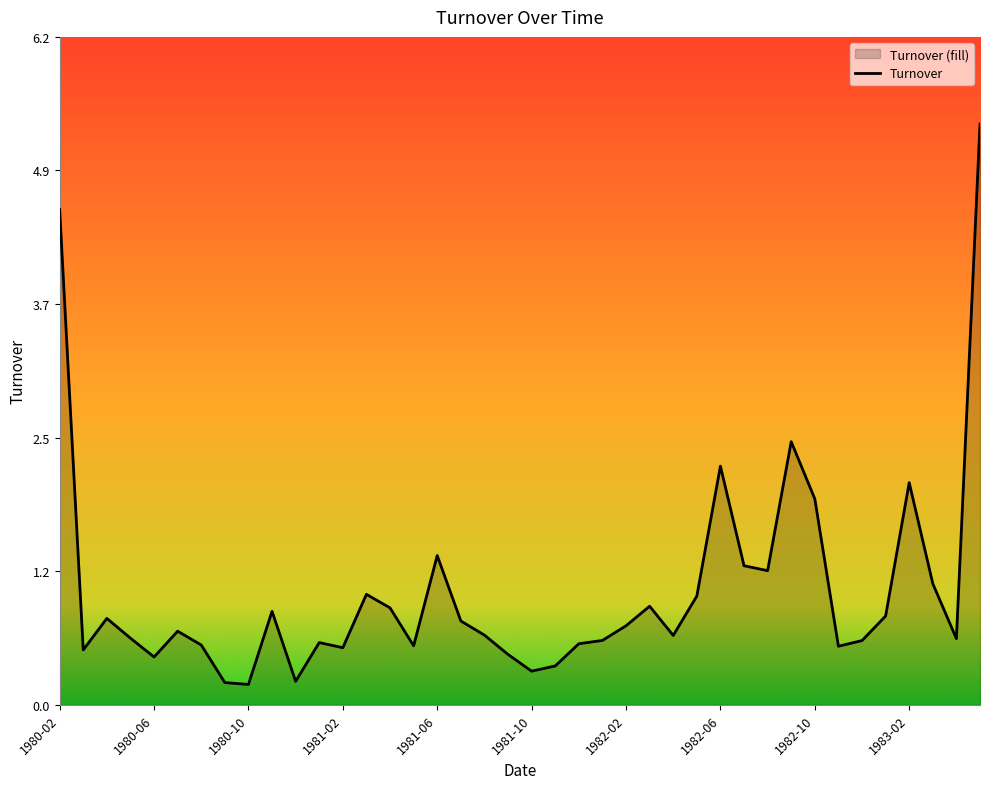

Approximately how many times larger is the value at 1981-10 compared to 1982-06?

0.1